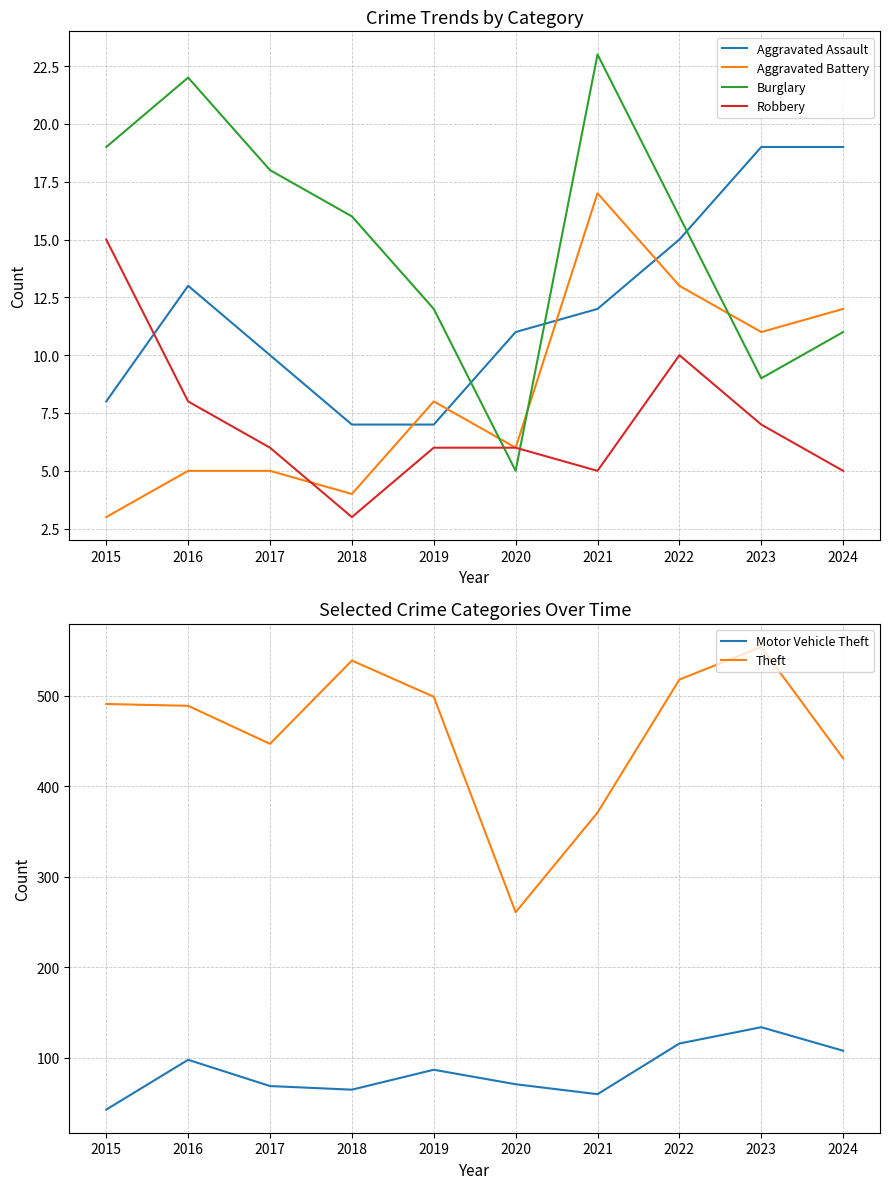

What is the sum of all Burglary values?

151